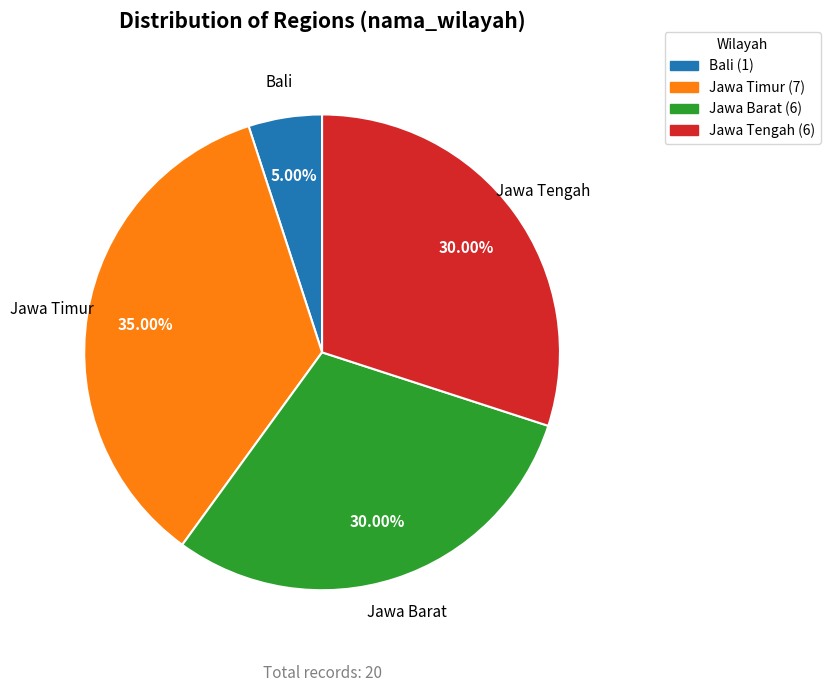

Which category has the biggest portion of the pie?

Jawa Timur